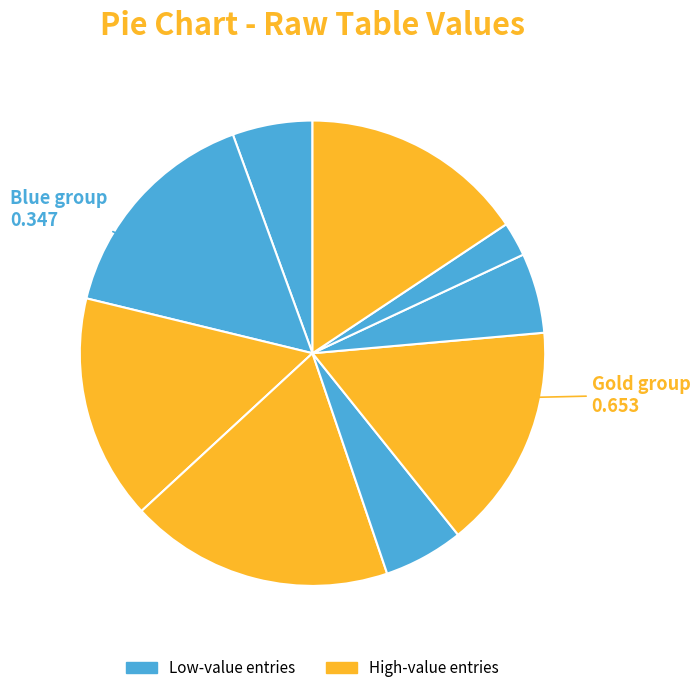

How many slices are in this pie chart?

9